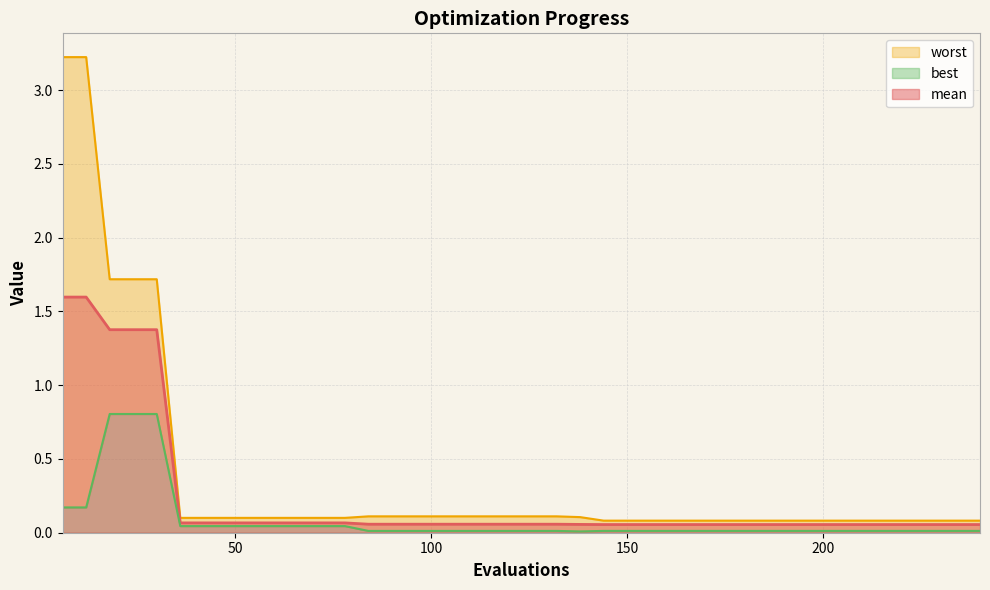

How many lines are shown in the chart?

3